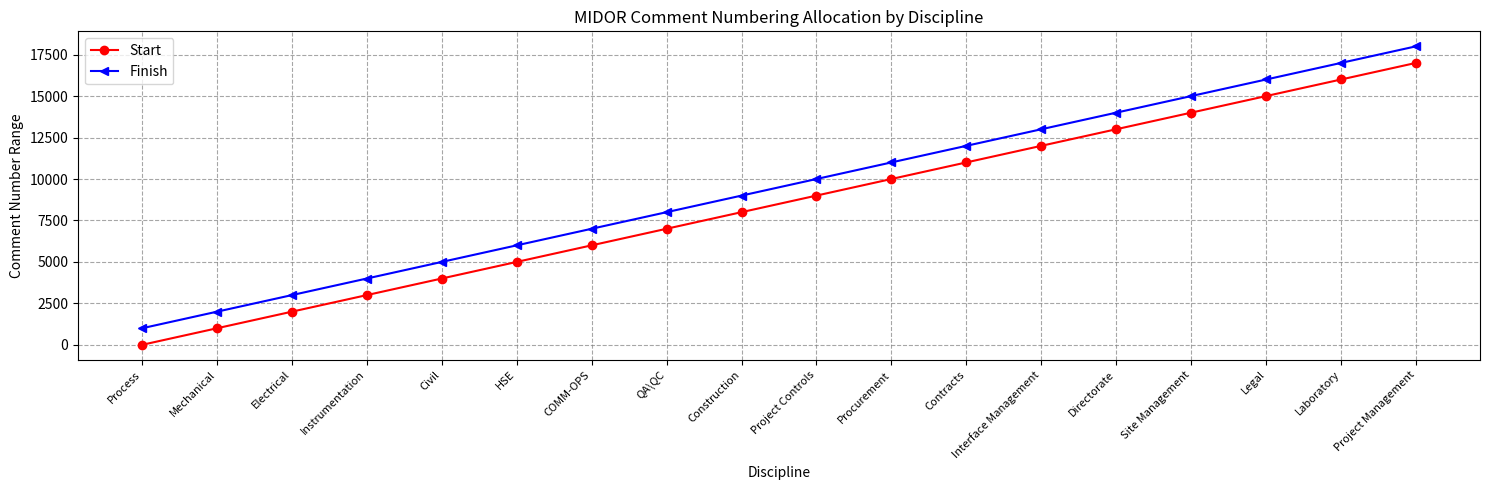

List the labels in order of Finish value, smallest first.

Process, Mechanical, Electrical, Instrumentation, Civil, HSE, COMM-OPS, QA\QC, Construction, Project Controls, Procurement, Contracts, Interface Management, Directorate, Site Management, Legal, Laboratory, Project Management